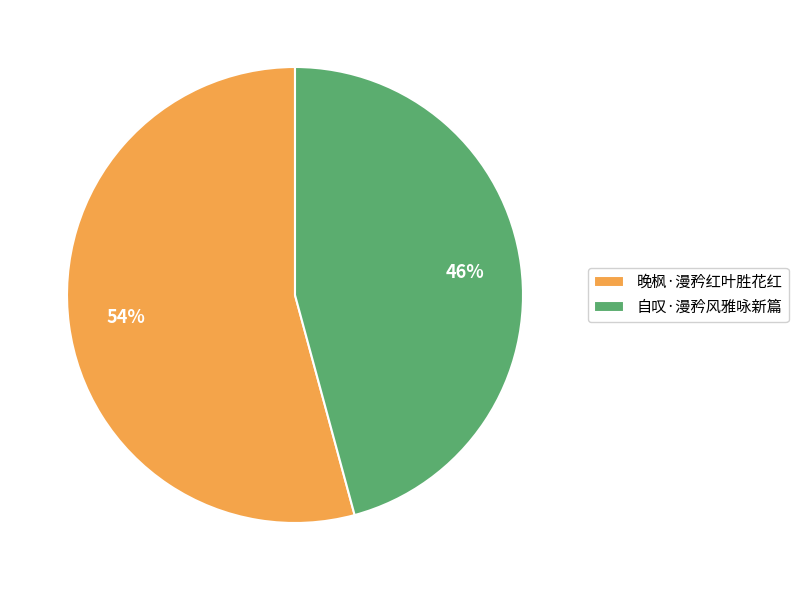

Count the number of slices in the pie.

2